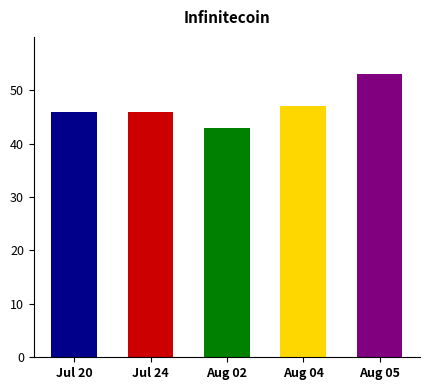

What is the label of the 4th bar from the left?

Aug 04